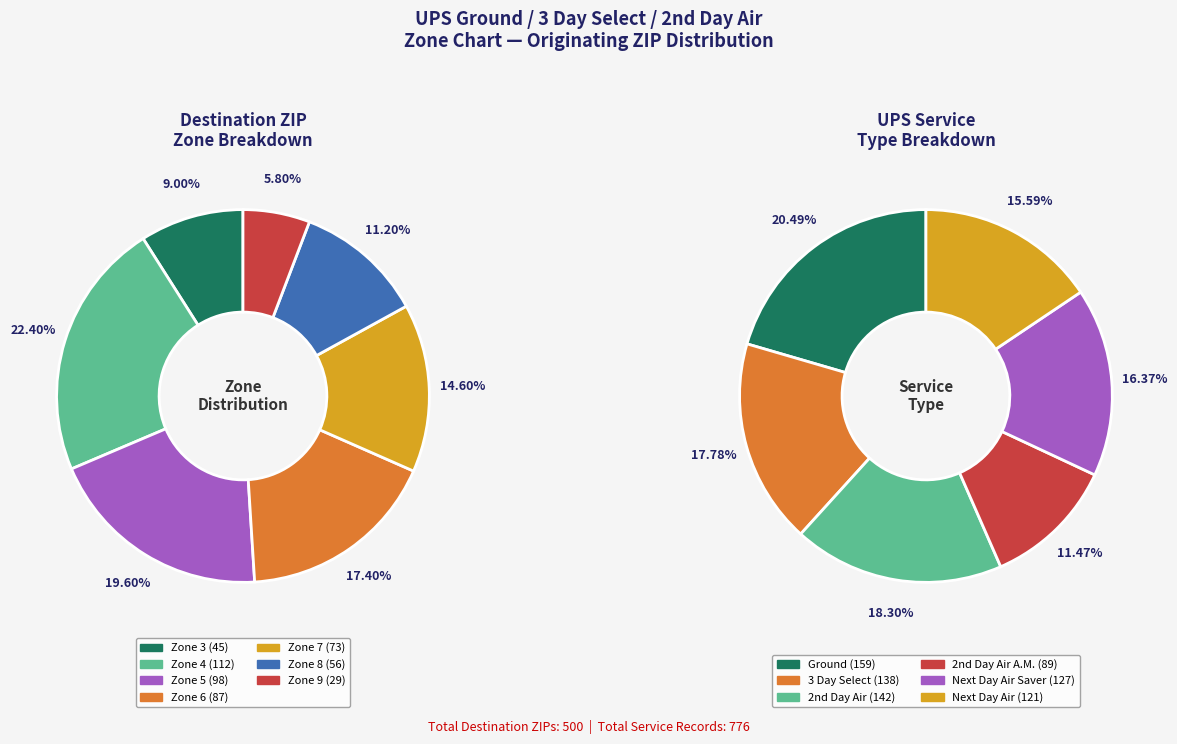

Count the number of slices in the pie.

7